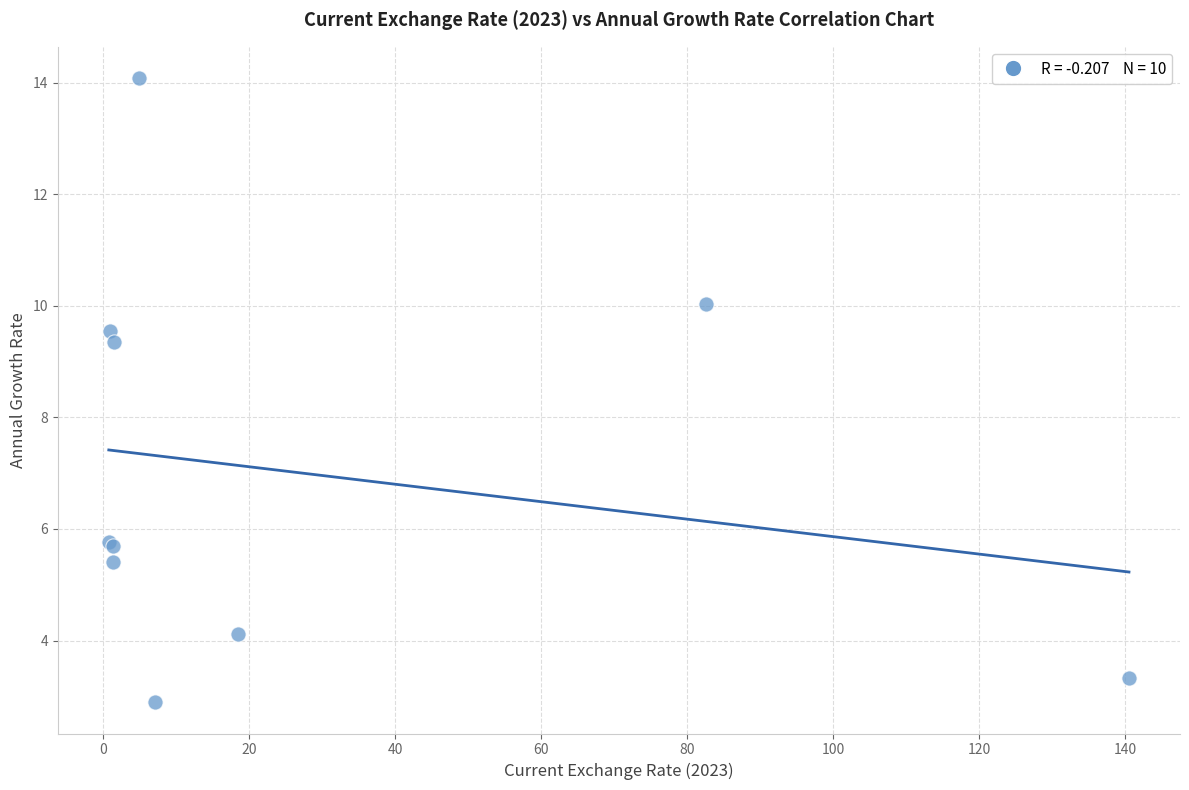

What Y value in the scatter plot is closest to 8?

9.4